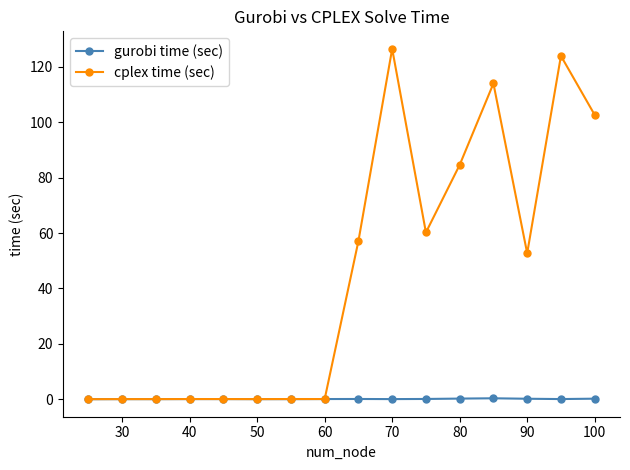

Count the number of data series in this chart.

2